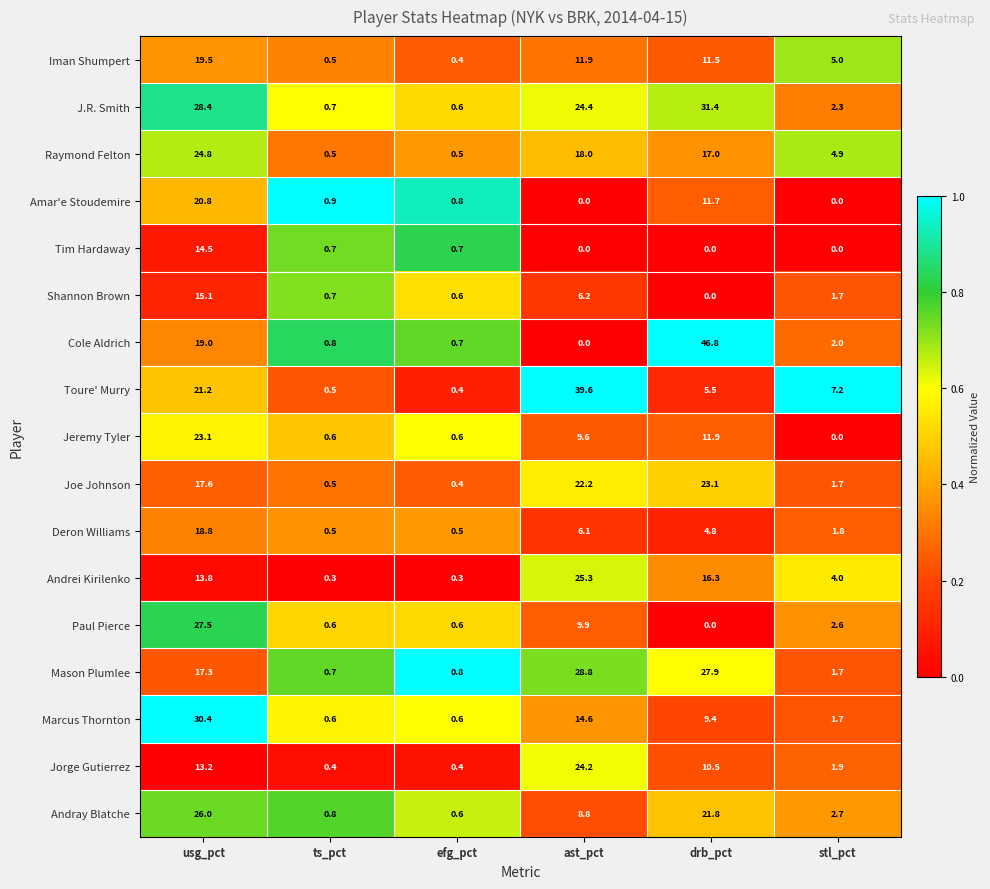

What is the total value across all series at usg_pct?

351.0